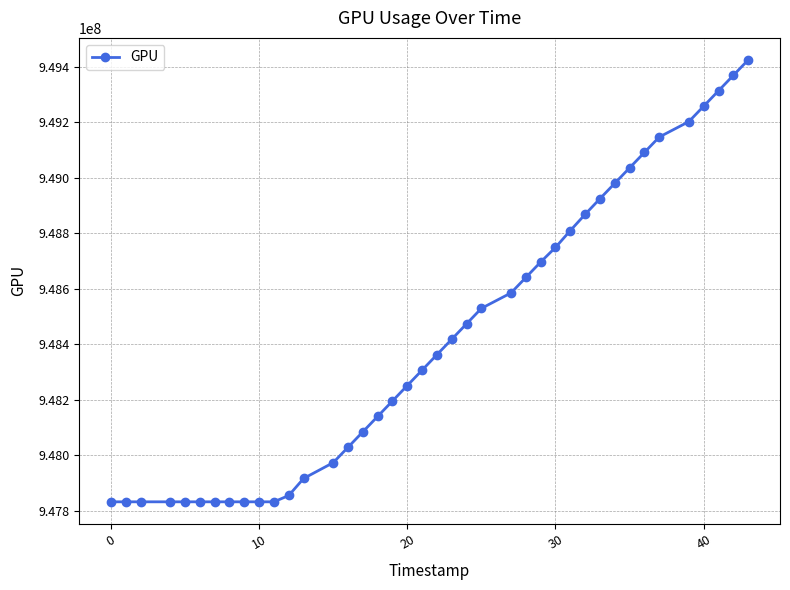

What is the sum of all values?

37936803159